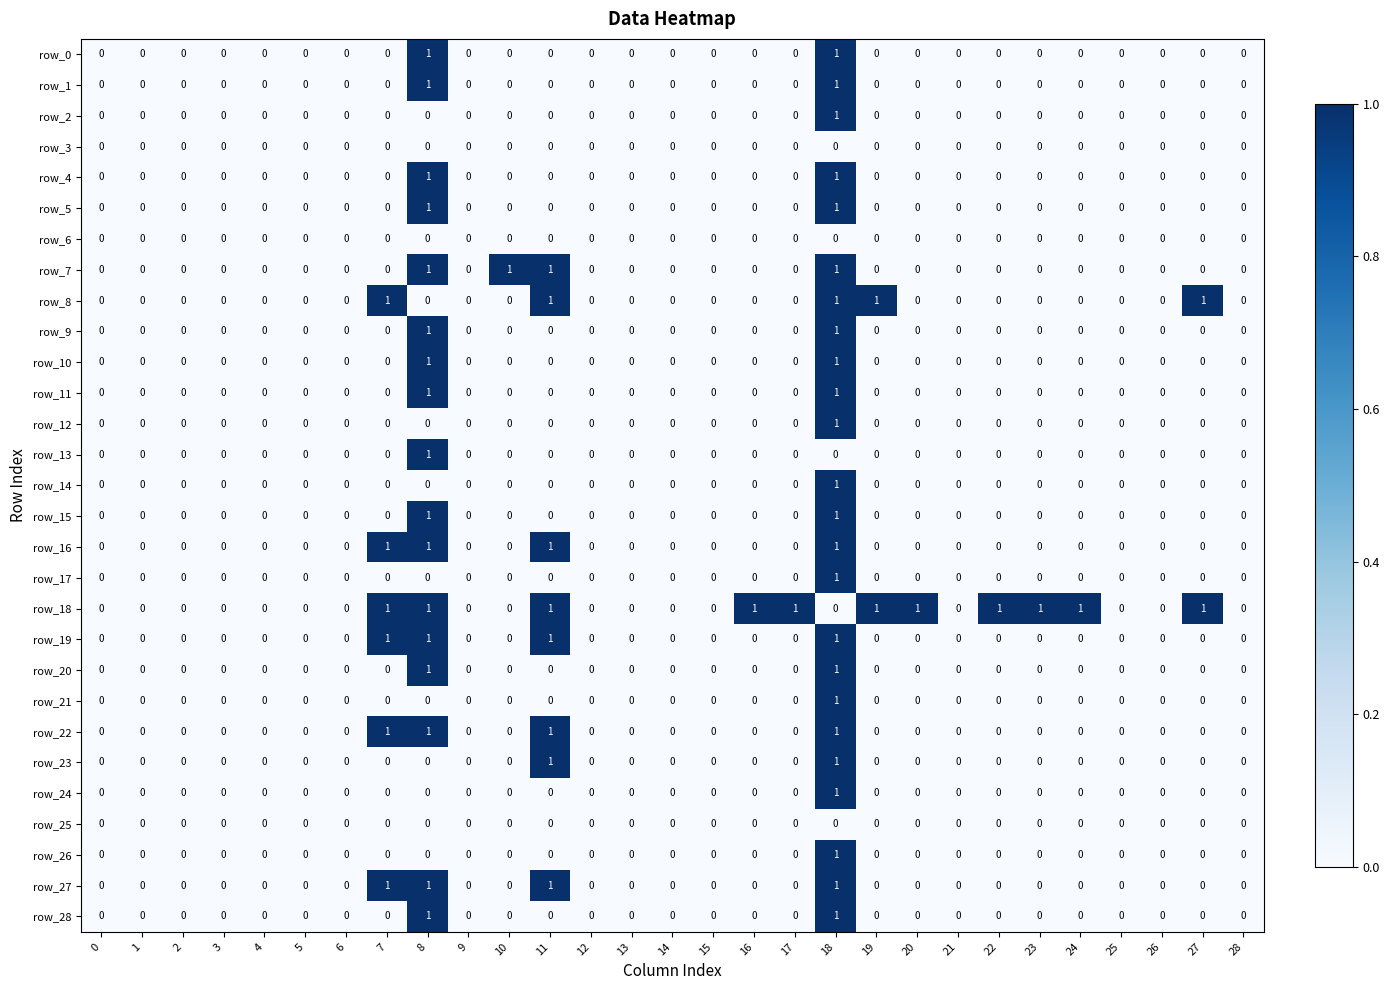

Is it true that row_5 equals 0 at 7?

True